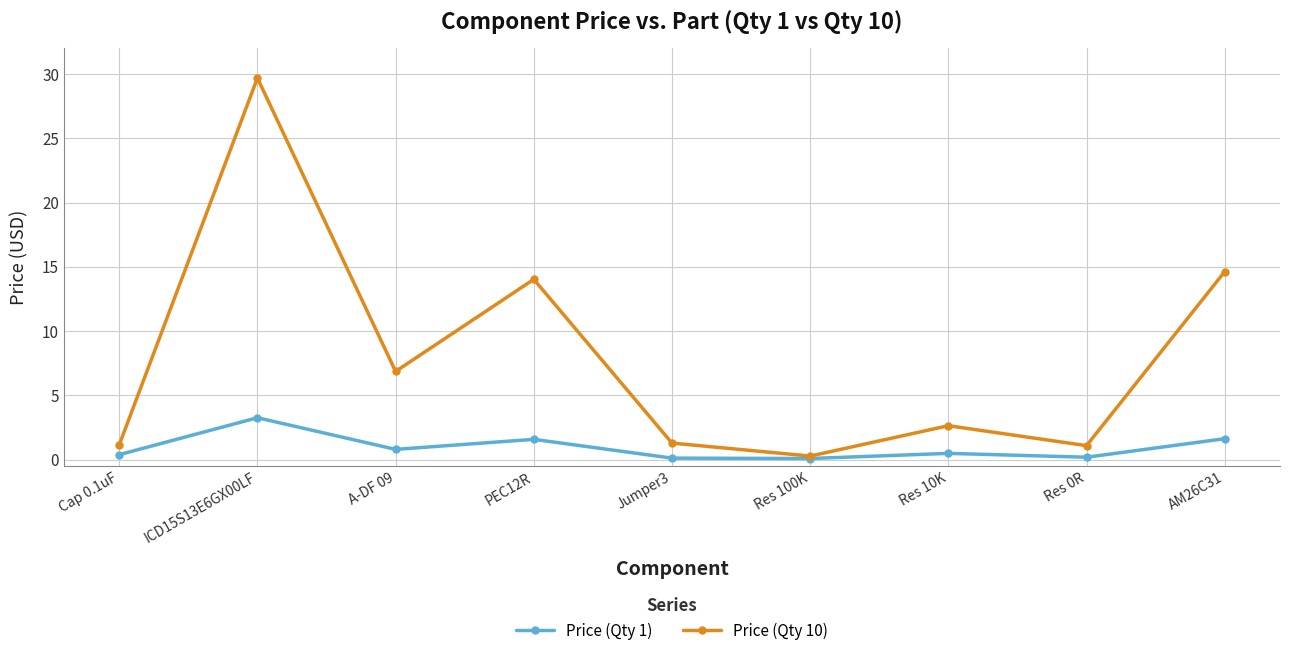

Is this an area chart (filled region under the line)?

No